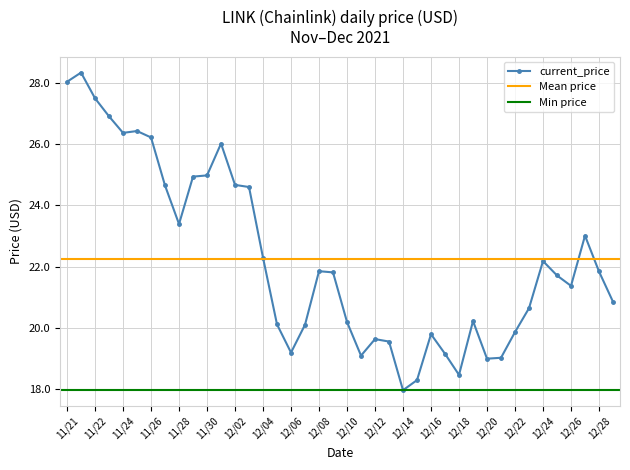

What is the label of the 35th point from the left?

12/24